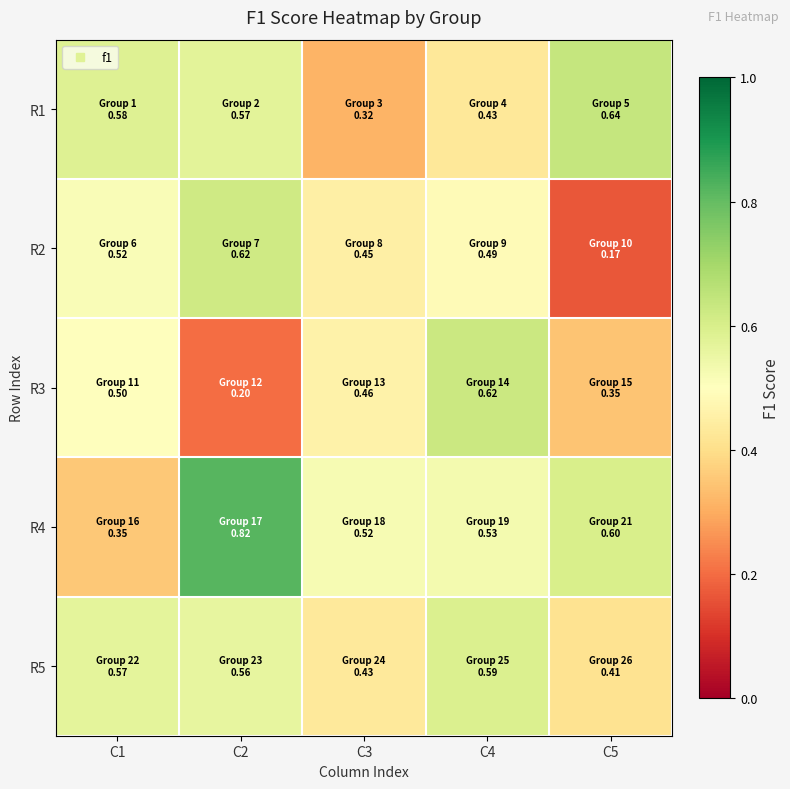

What is the difference between the highest and lowest values at C2?

0.6